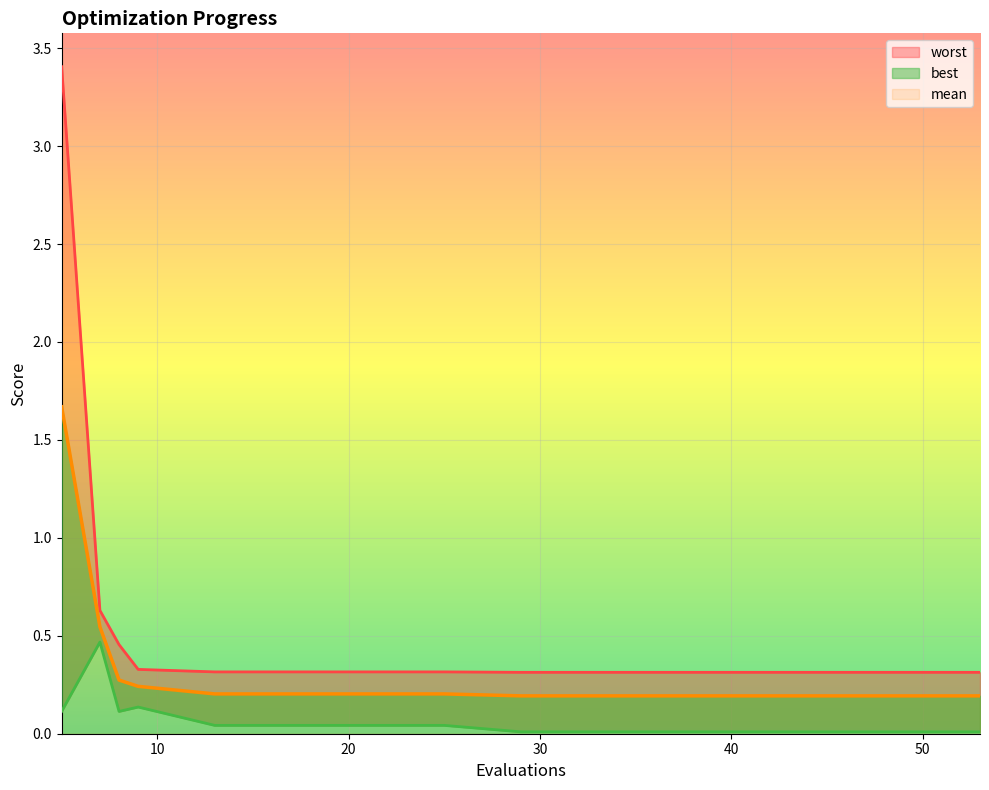

What is the value of the worst point at the 3rd from the left?

0.5